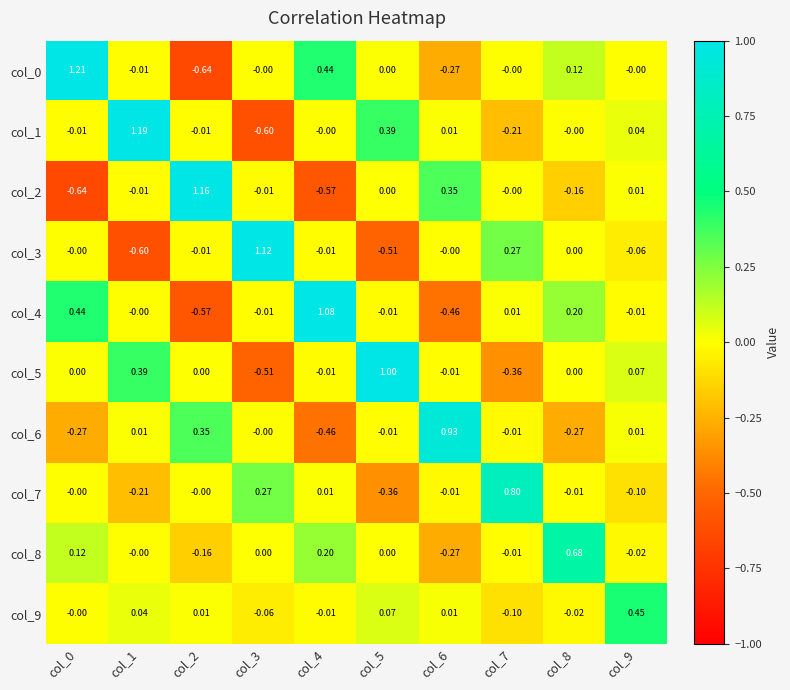

Is the value of col_2 at col_7 greater than the value of col_8 at col_9?

Yes